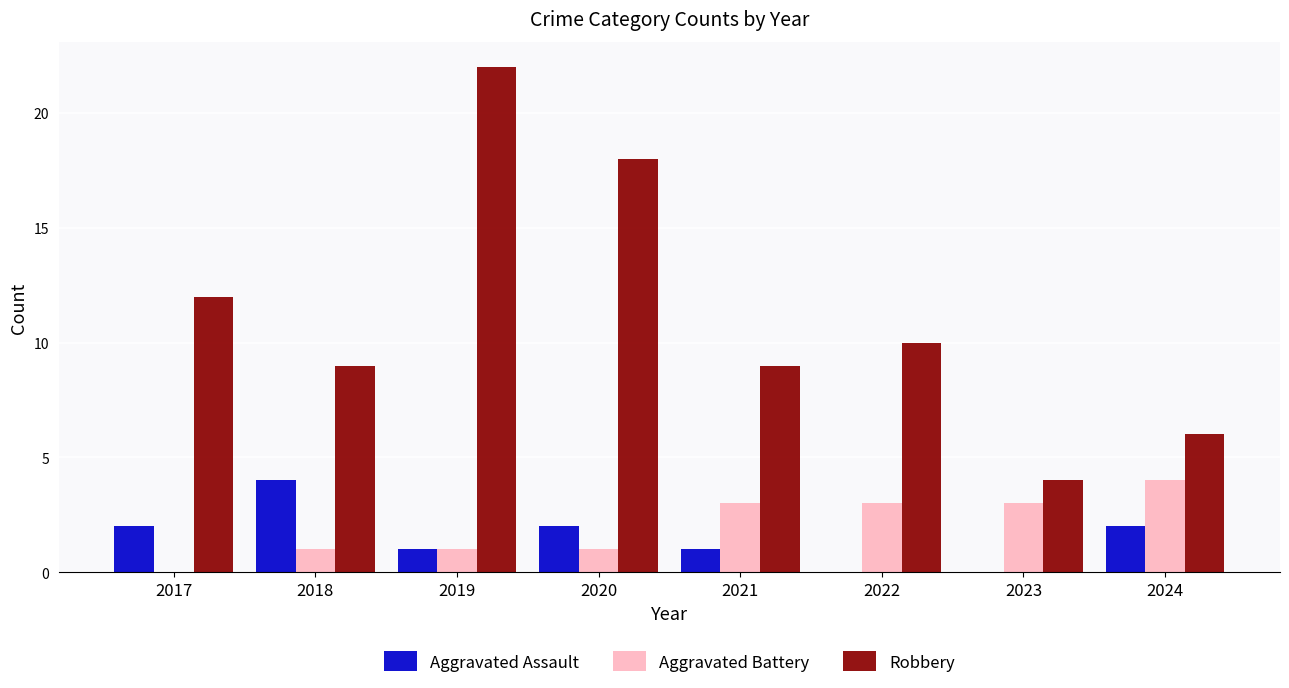

Is it true that Aggravated Assault equals 0 at 2023?

True